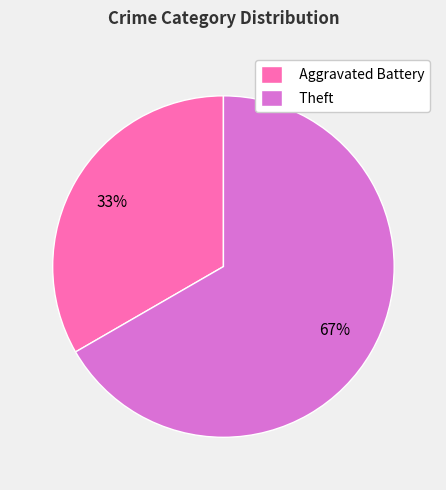

Rank the categories by value from highest to lowest.

Theft, Aggravated Battery